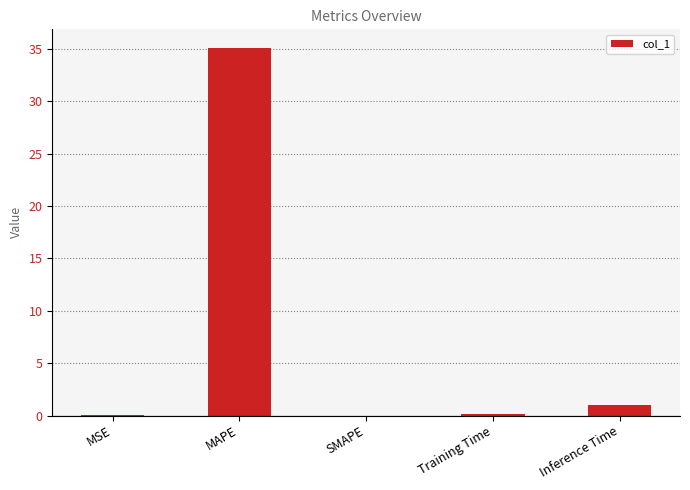

The value at MAPE is 11.9. True or false?

False